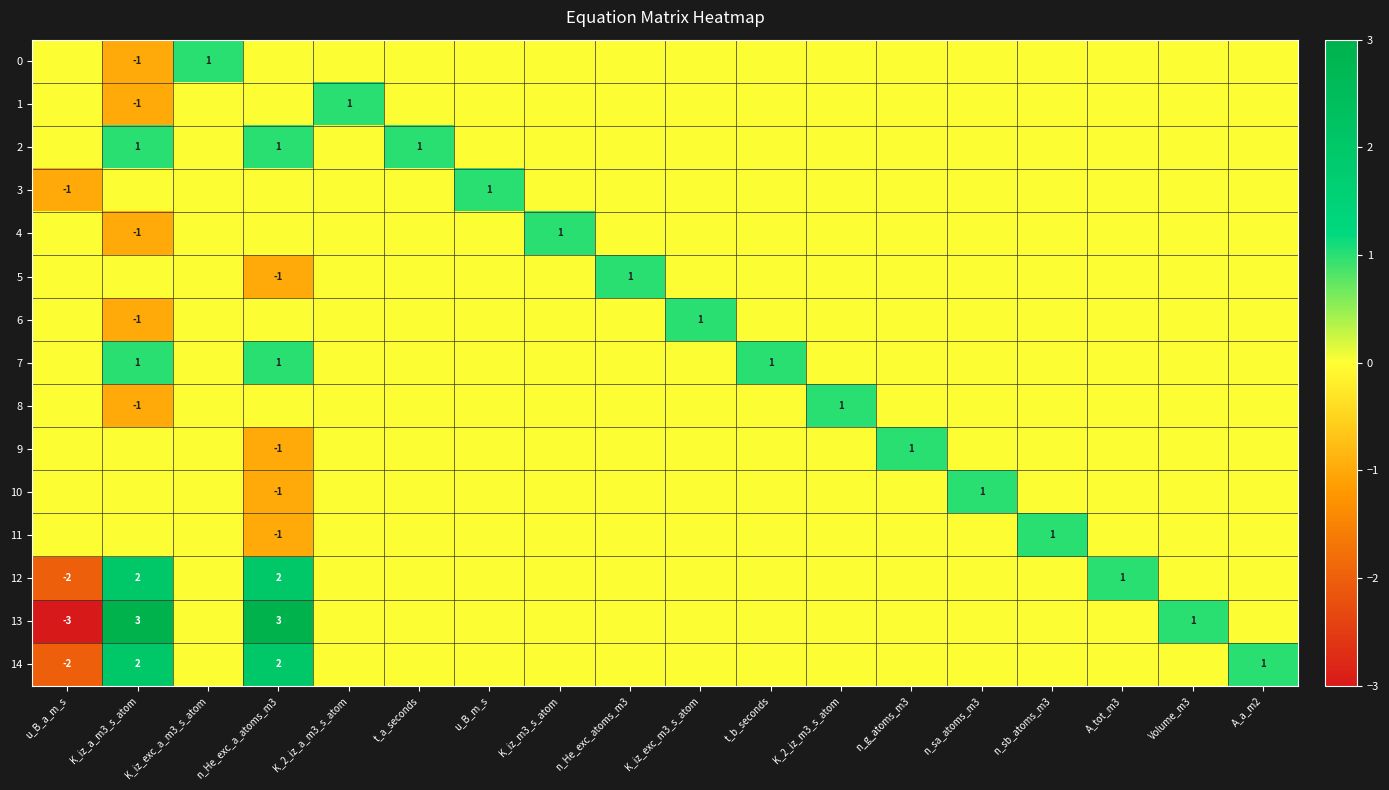

True or false: 9 has a value of 0 at A_tot_m3.

True